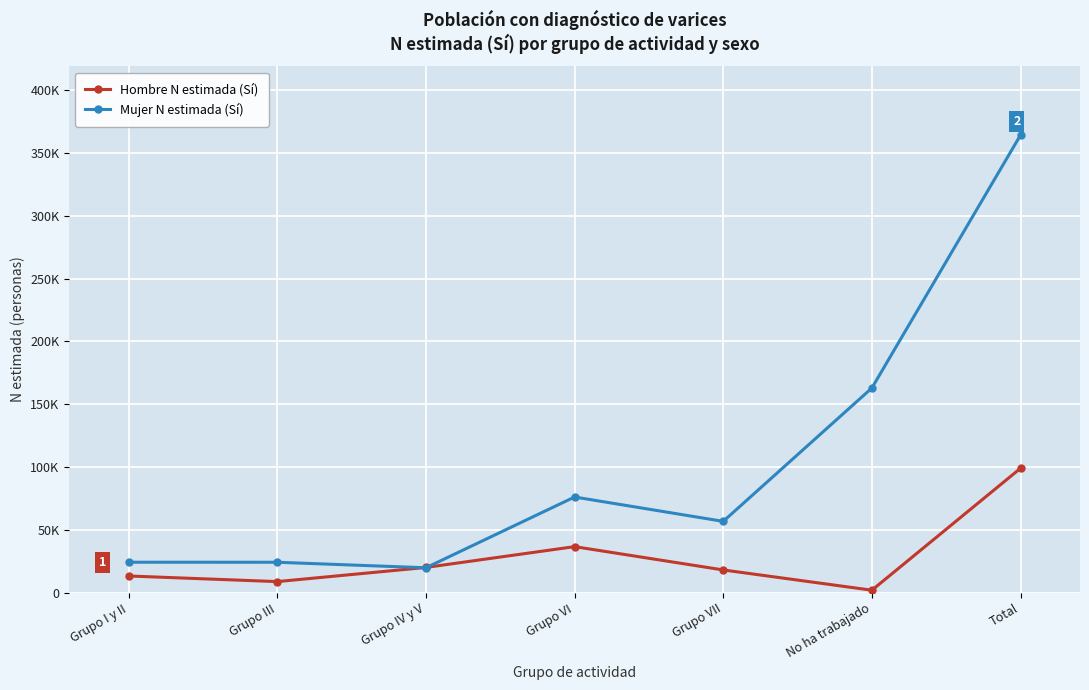

Rank the series by their maximum value, from lowest to highest.

Hombre N estimada (Sí), Mujer N estimada (Sí)